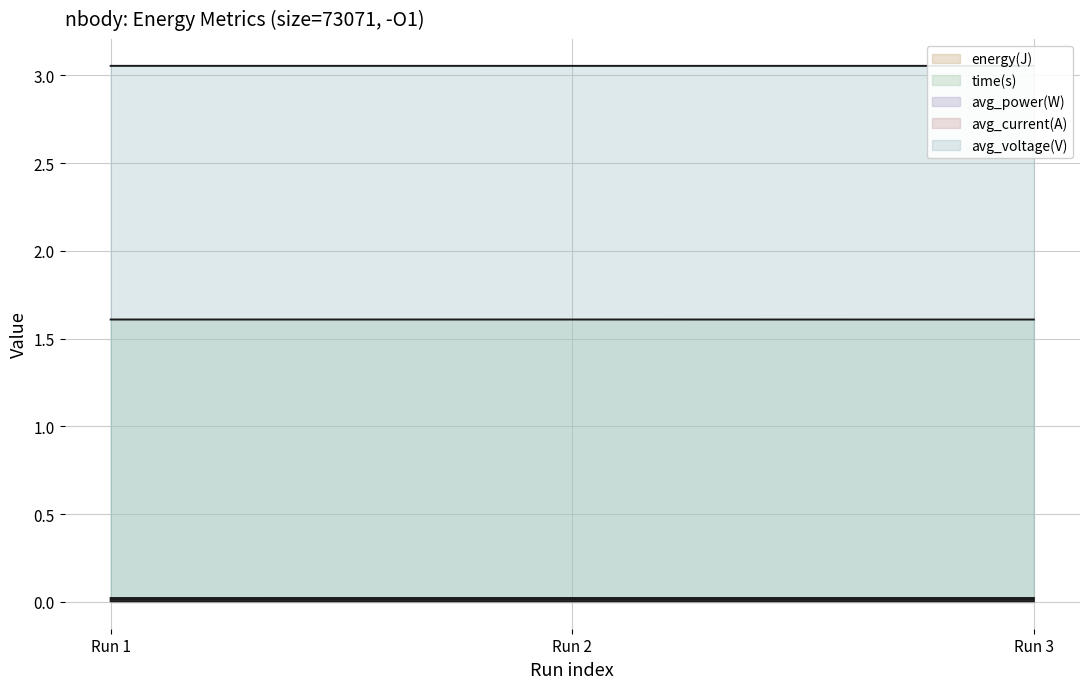

Reading left to right, what are all the values shown in this chart?

energy(J): Run 1=0.0	Run 2=0.0	Run 3=0.0
time(s): Run 1=1.6	Run 2=1.6	Run 3=1.6
avg_power(W): Run 1=0.0	Run 2=0.0	Run 3=0.0
avg_current(A): Run 1=0.0	Run 2=0.0	Run 3=0.0
avg_voltage(V): Run 1=3.1	Run 2=3.1	Run 3=3.1